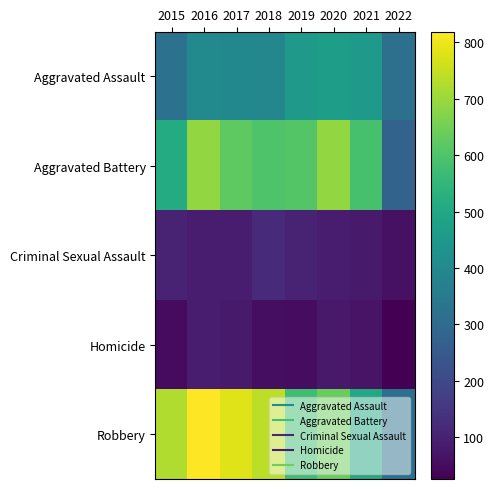

What is the total value across all series at 2022?

1006